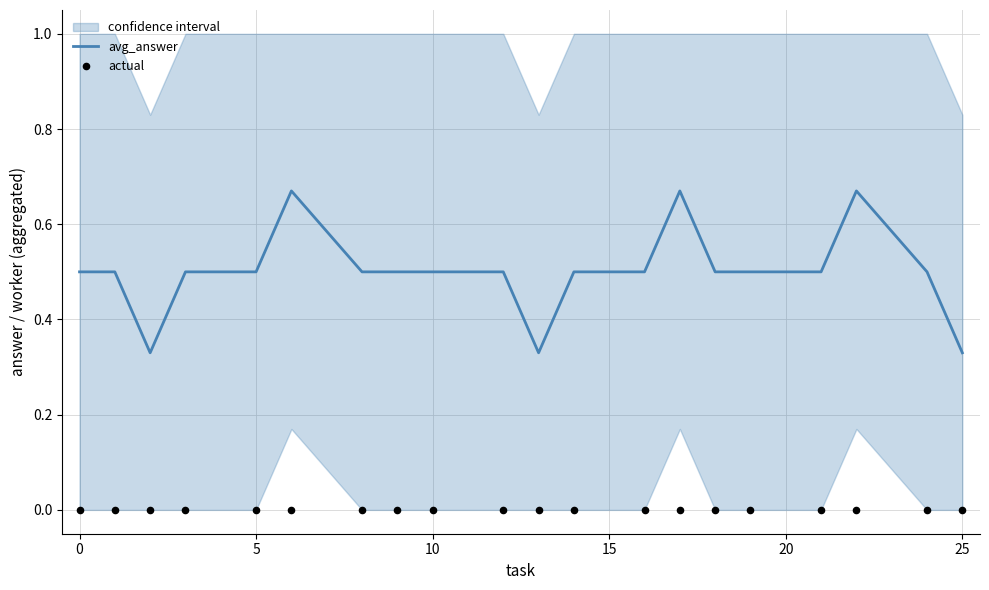

Is it true that avg_answer equals 0.2 at 10?

False